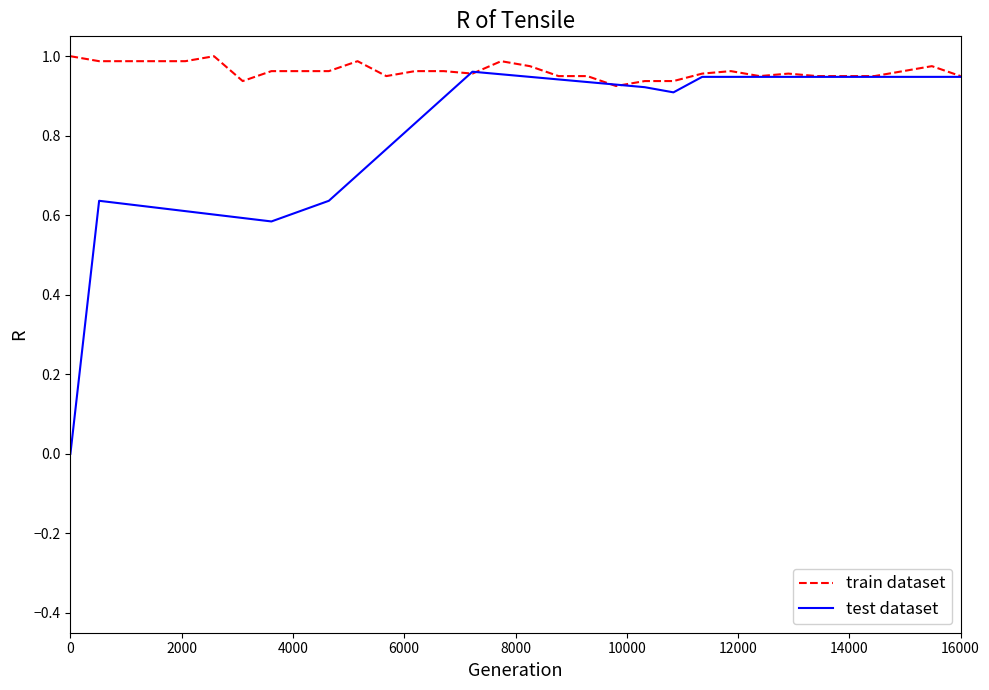

List the series in order of their overall mean, lowest first.

test dataset, train dataset